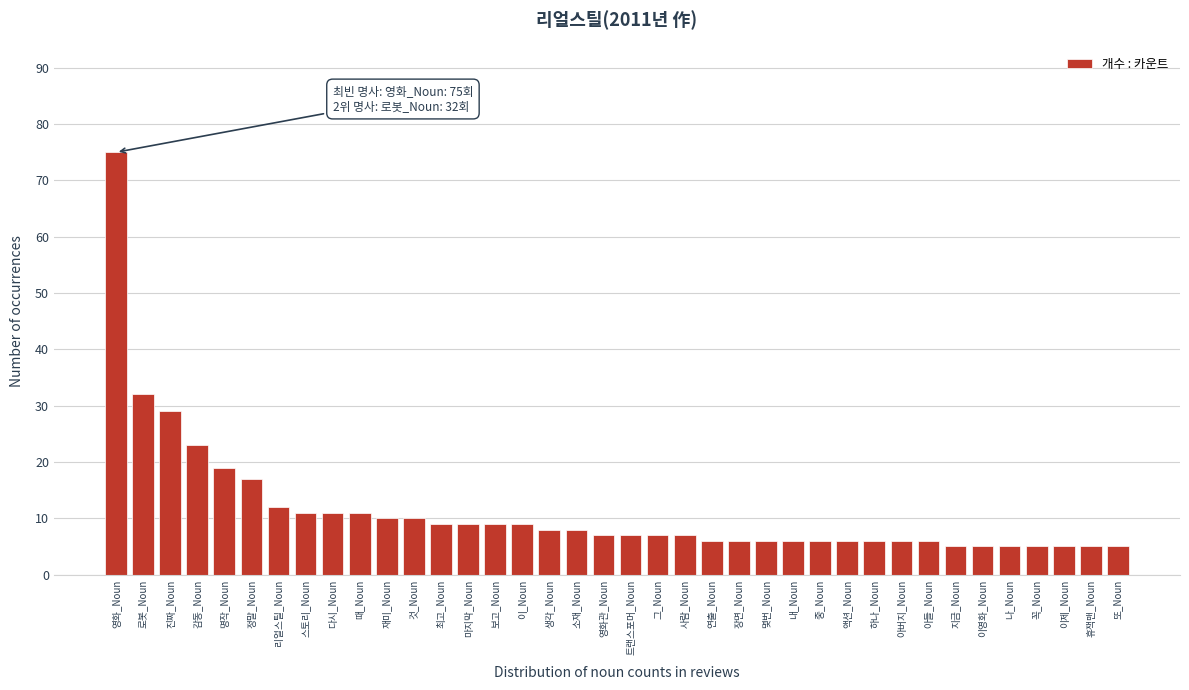

What is the change in value from 감동_Noun to 사람_Noun?

-16